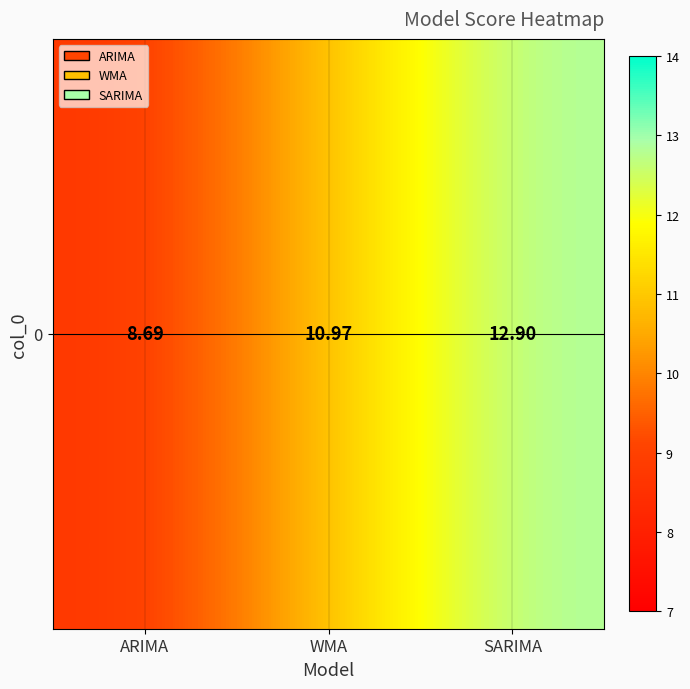

Reading left to right, what are all the values shown in this chart?

ARIMA=8.7	WMA=11.0	SARIMA=12.9